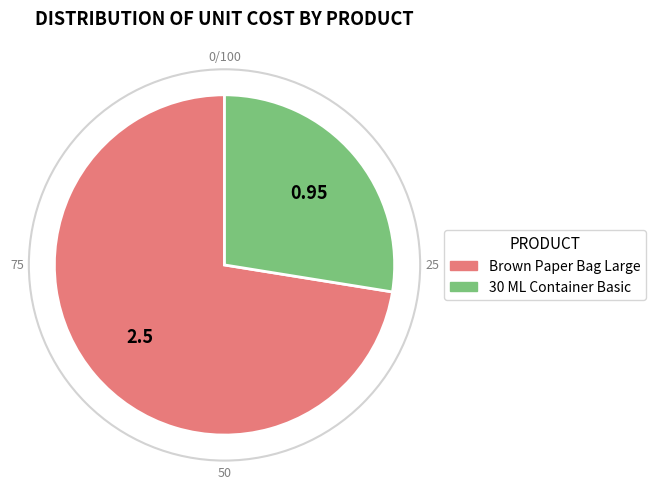

Does 30 ML Container Basic represent more than half of the total?

No